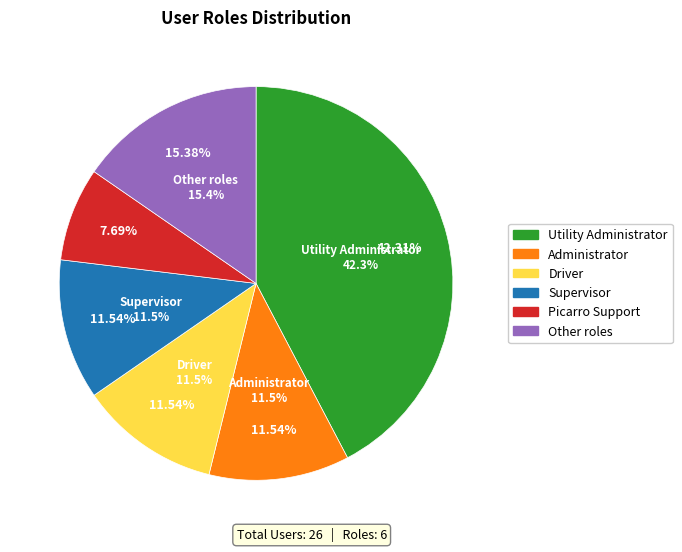

Which slice is the largest?

Utility Administrator